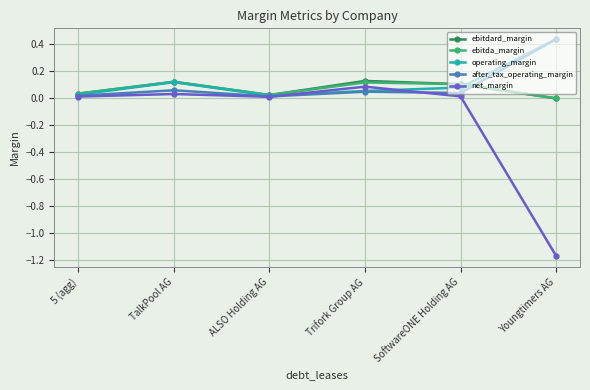

The value of ebitda_margin at ALSO Holding AG is 0.0. True or false?

True